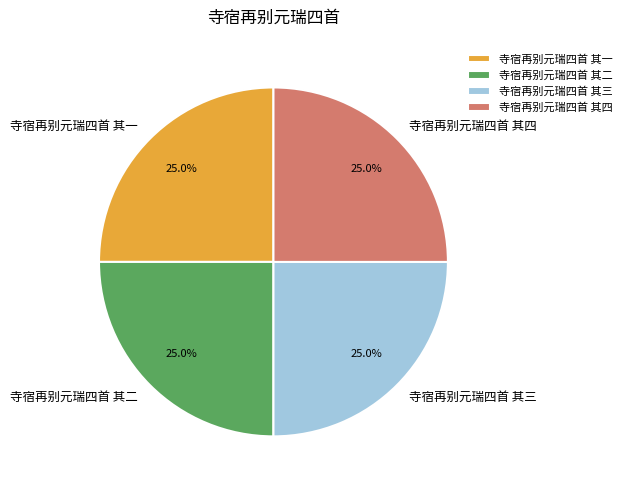

Combined, what portion of the pie is 寺宿再别元瑞四首 其三 and 寺宿再别元瑞四首 其二?

50.0%